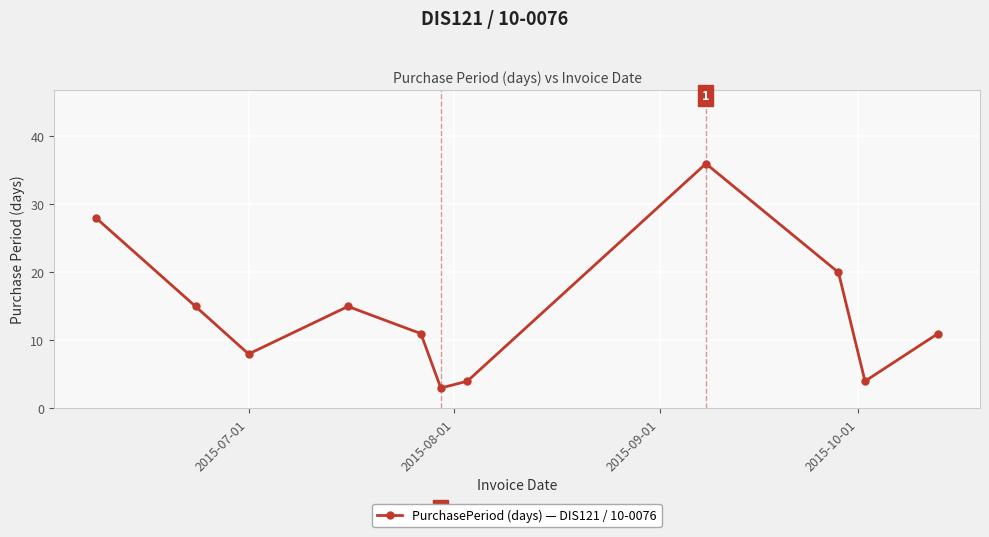

What is the greatest value displayed?

36